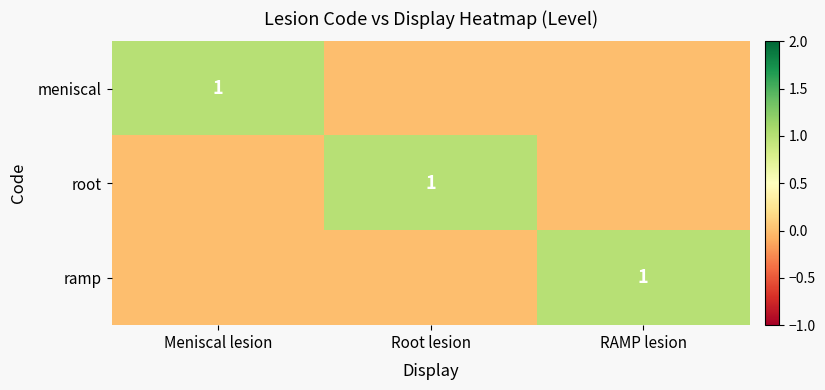

At which category is the sum across all series the highest?

Meniscal lesion